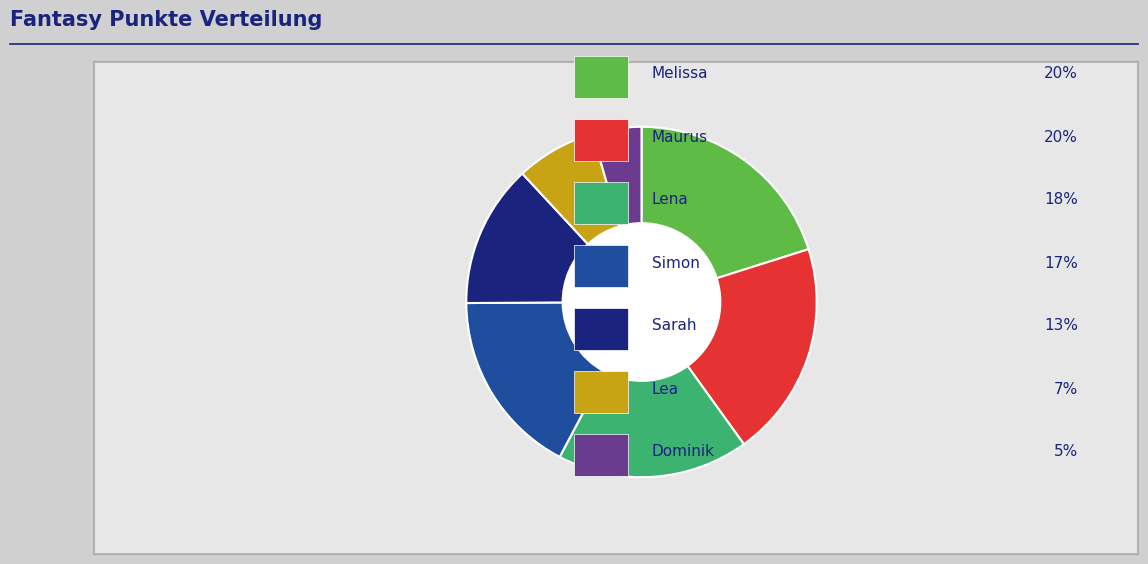

Is there any slice that represents more than half of the pie?

No